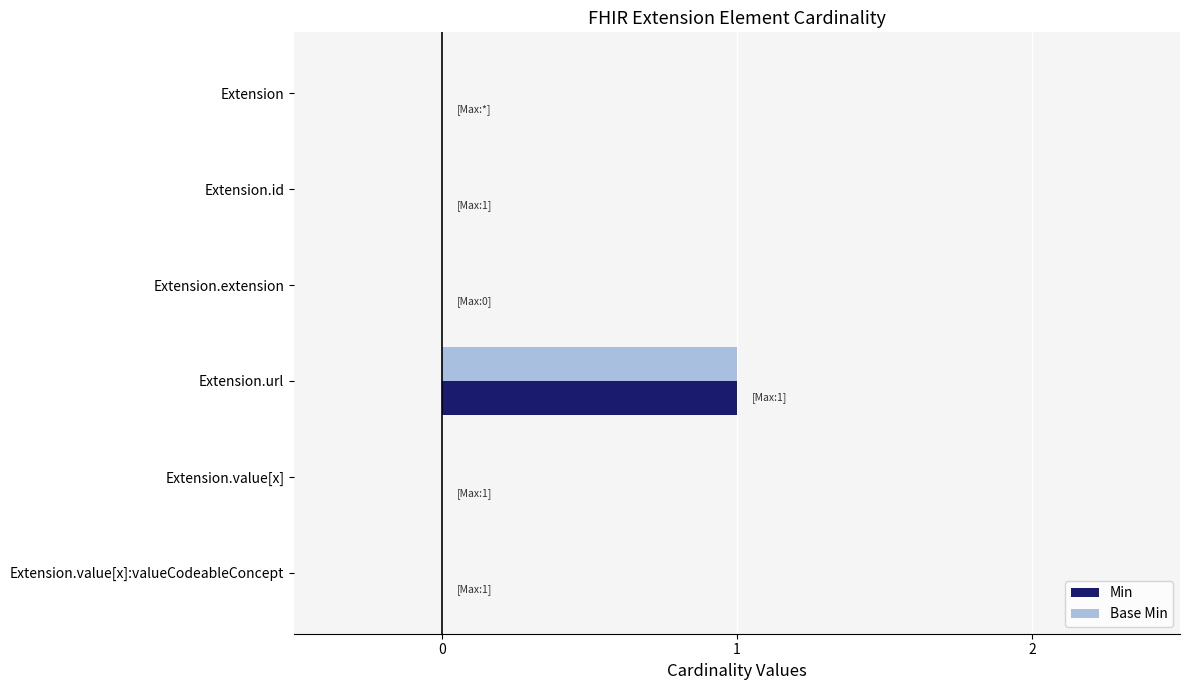

At which category is the sum across all series the highest?

Extension.url